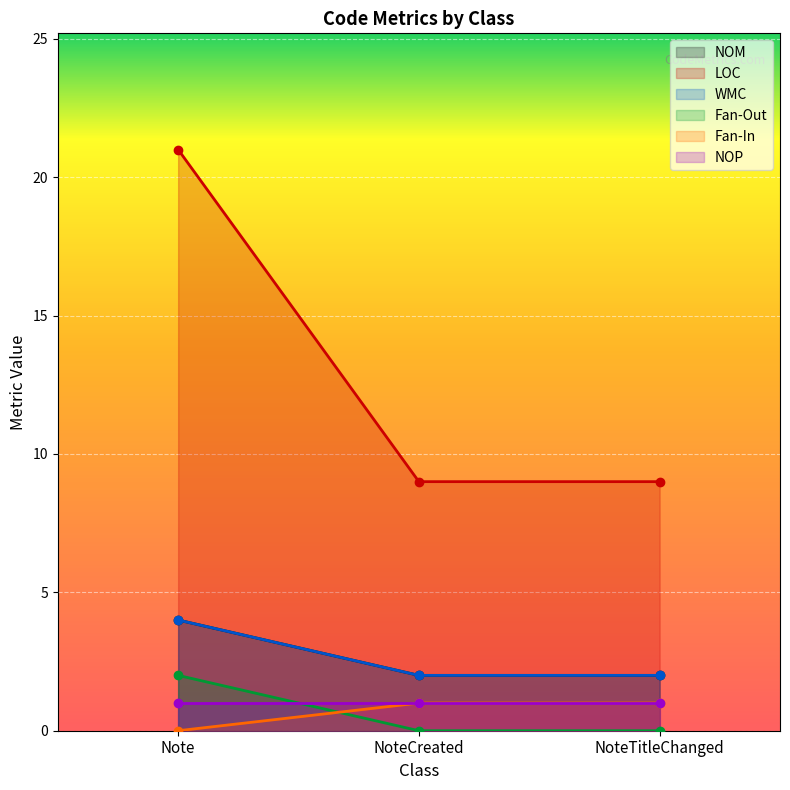

How many data points does each series have?

3